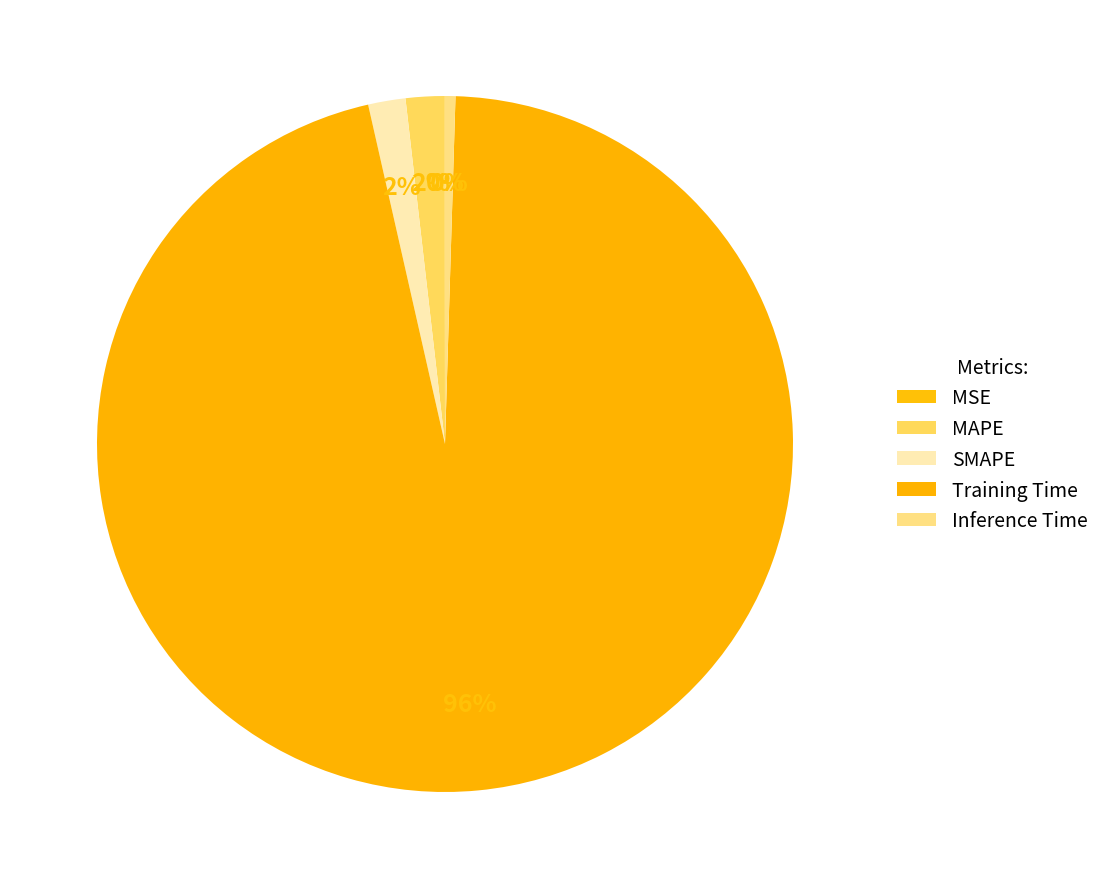

How many slices are in this pie chart?

5